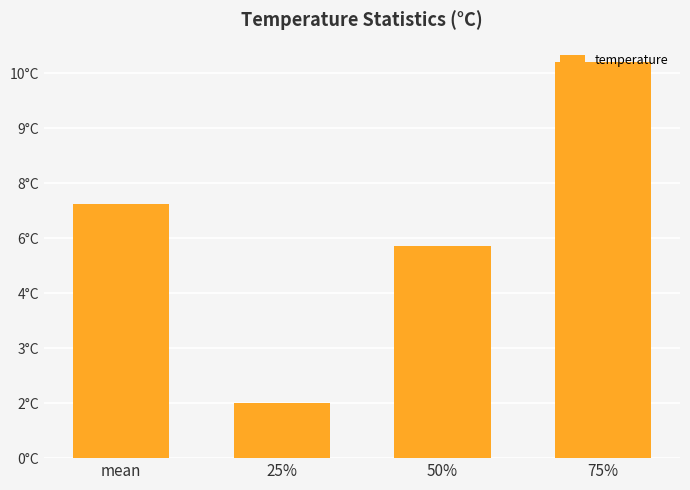

Does the chart contain any negative values?

No